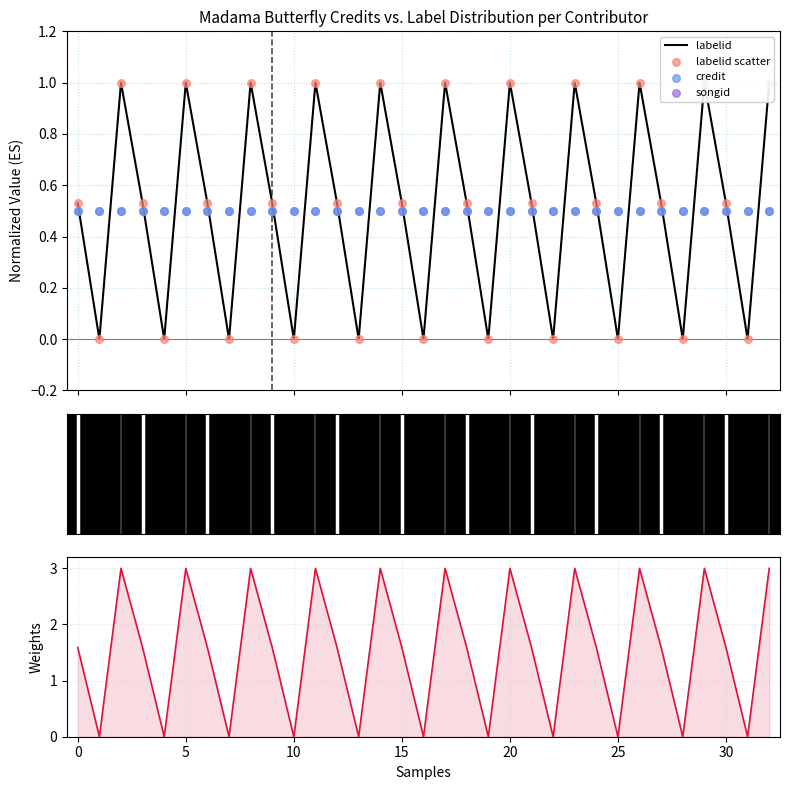

What is the total value across all series at 13?

1.0